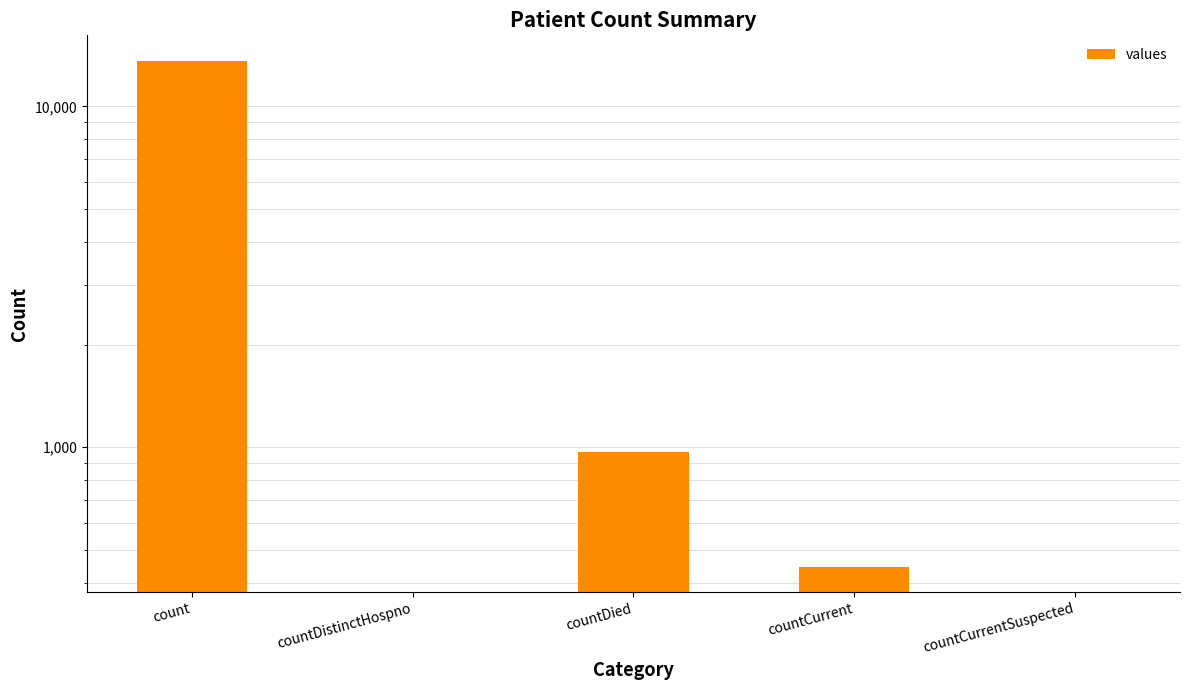

What is the label of the 3rd bar from the left?

countDied